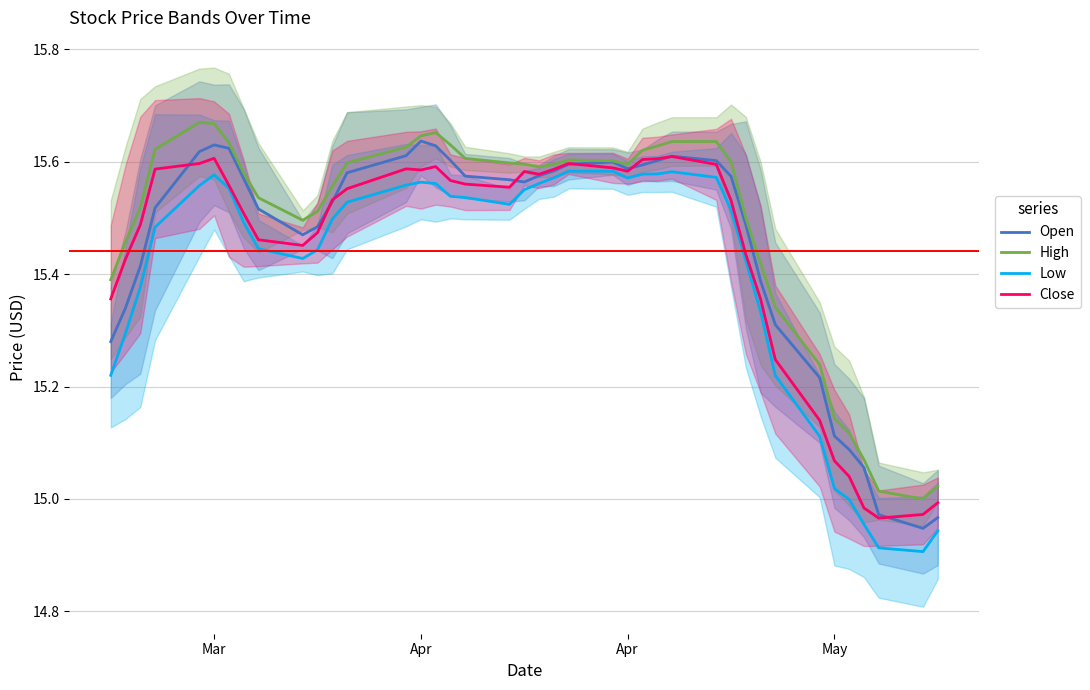

List the series in order of their peak value, lowest first.

Low, Close, Open, High